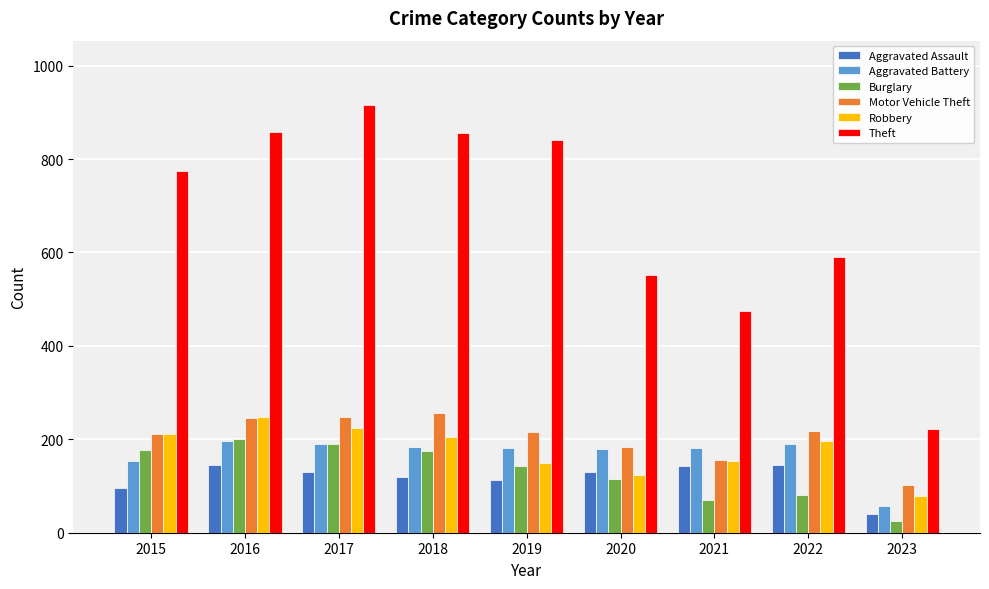

What is the difference between the second highest and minimum values in the Burglary series?

164